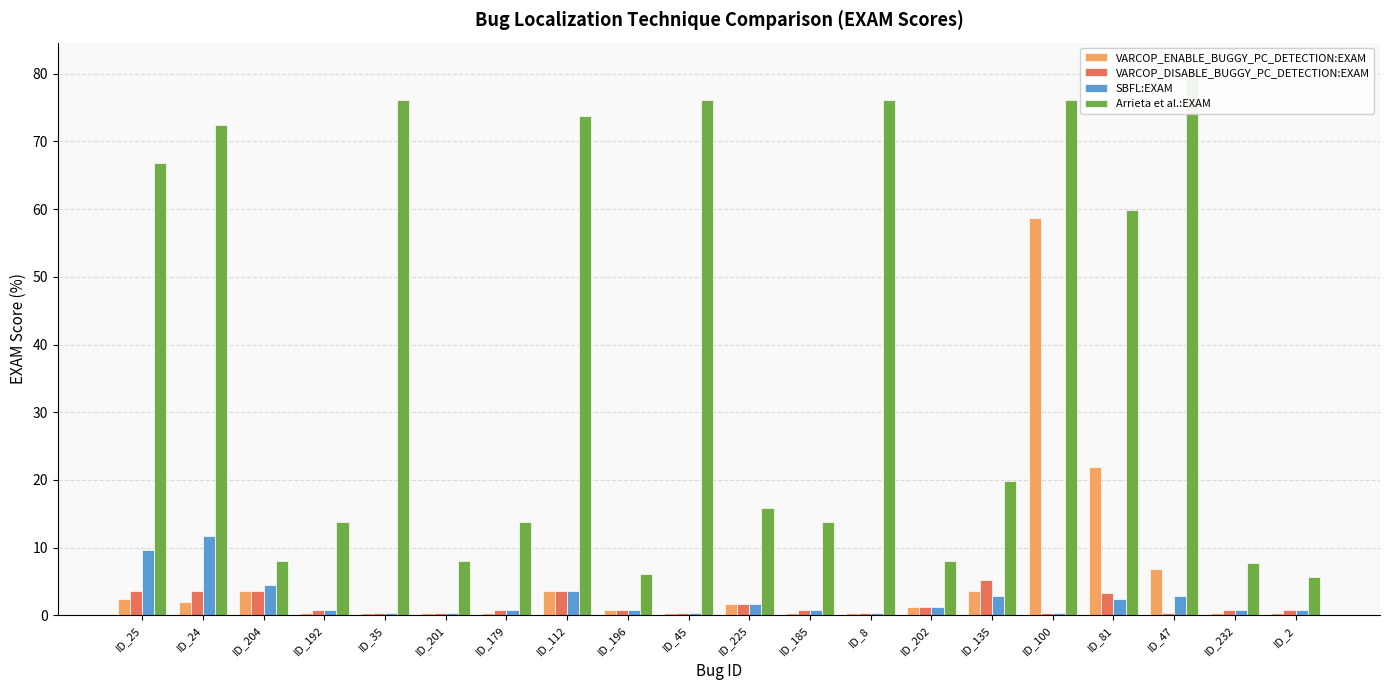

Is the value of VARCOP_ENABLE_BUGGY_PC_DETECTION:EXAM at ID_232 greater than the value of Arrieta et al.:EXAM at ID_35?

No